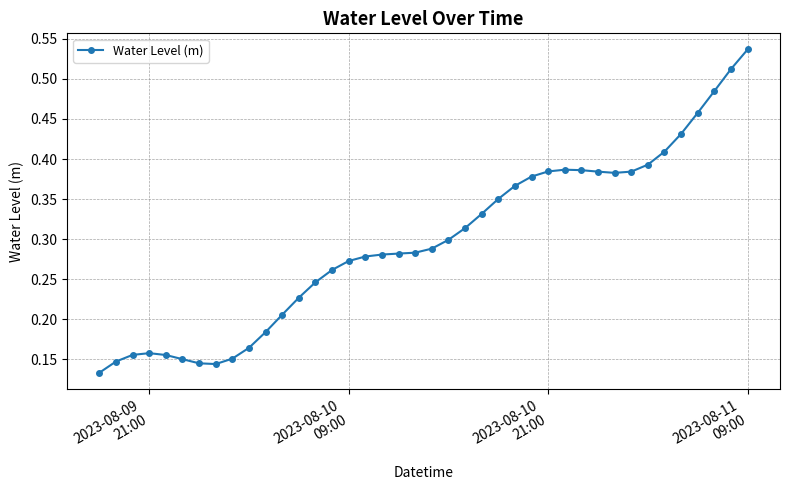

How many lines are shown in the chart?

1